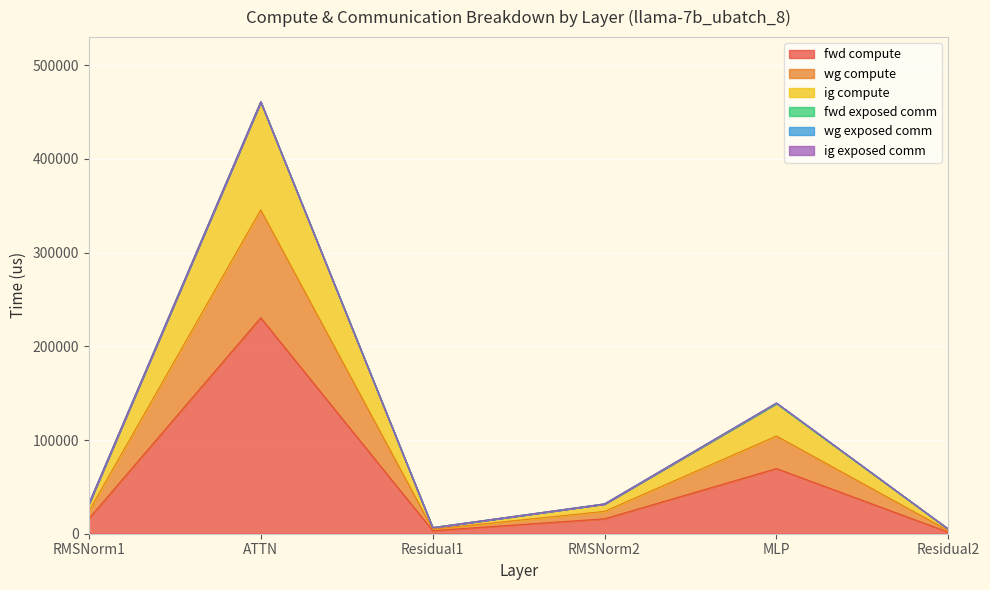

At which category is the sum across all series the highest?

ATTN